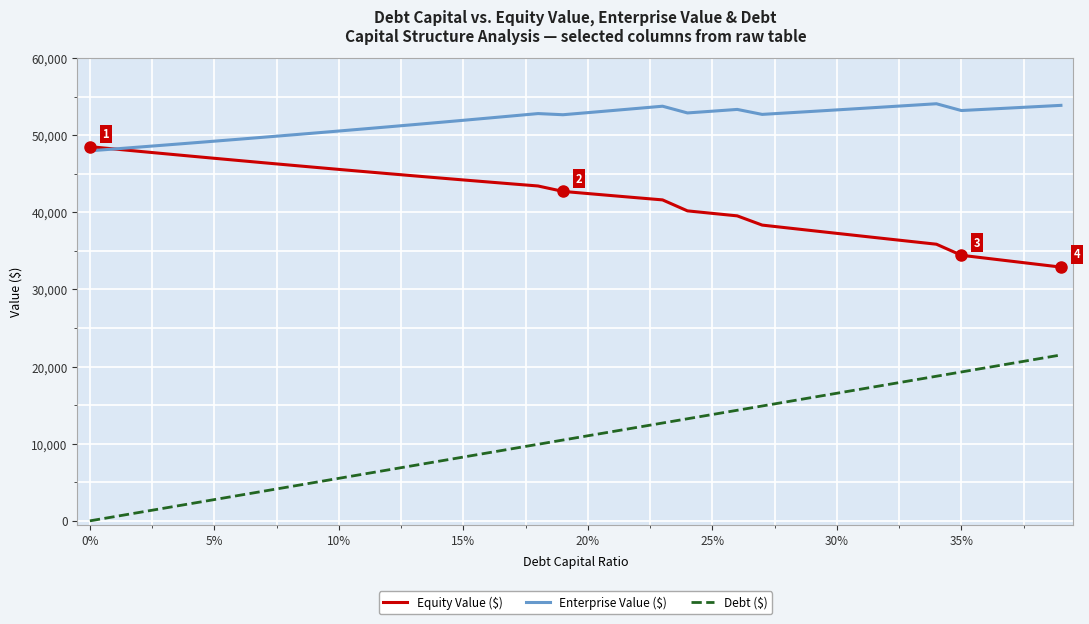

Which series has the largest total across all categories?

Enterprise Value ($)